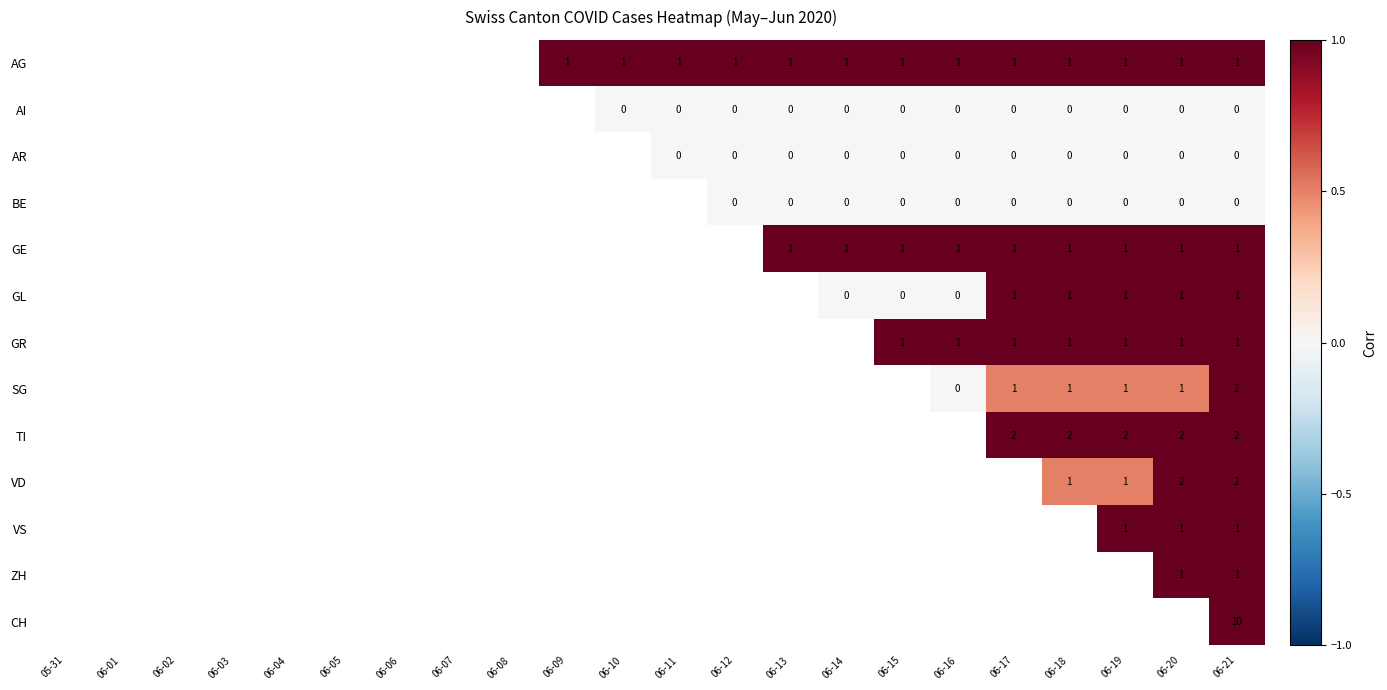

At which category does the chart reach its minimum across all series?

06-10